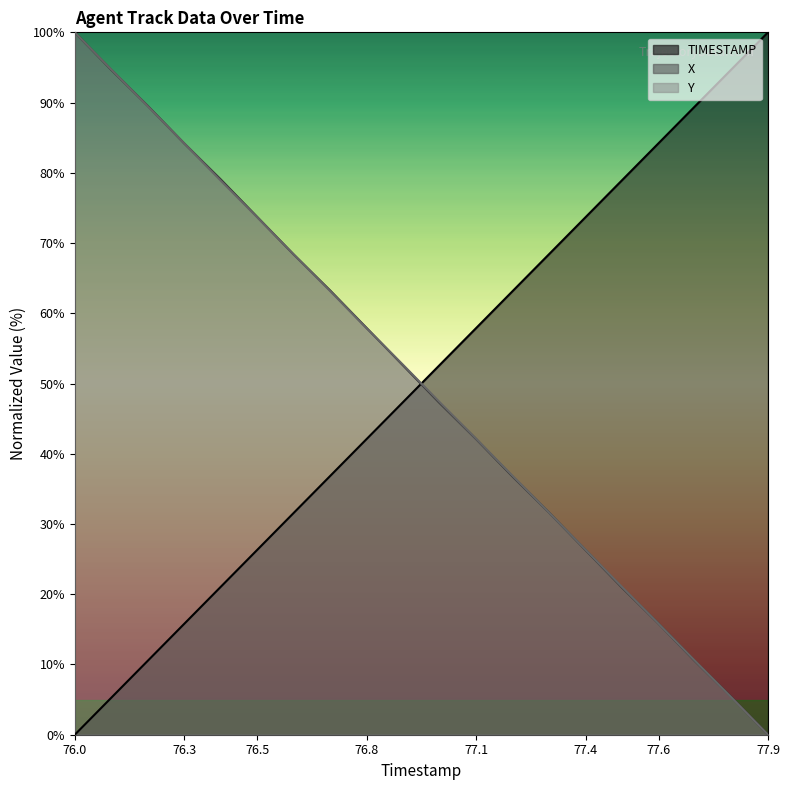

What is the sum of the TIMESTAMP values at 76.1 and 77.7?

94.7